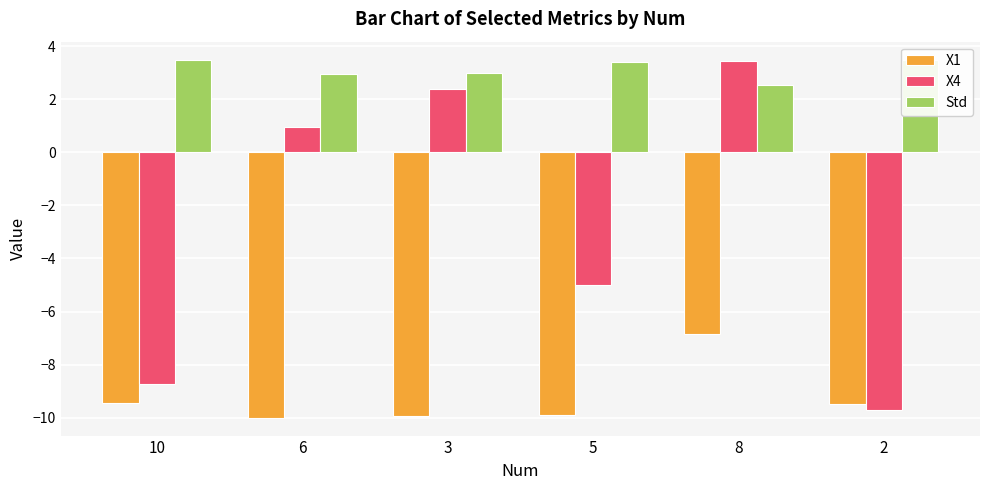

At which category is the sum across all series the highest?

8